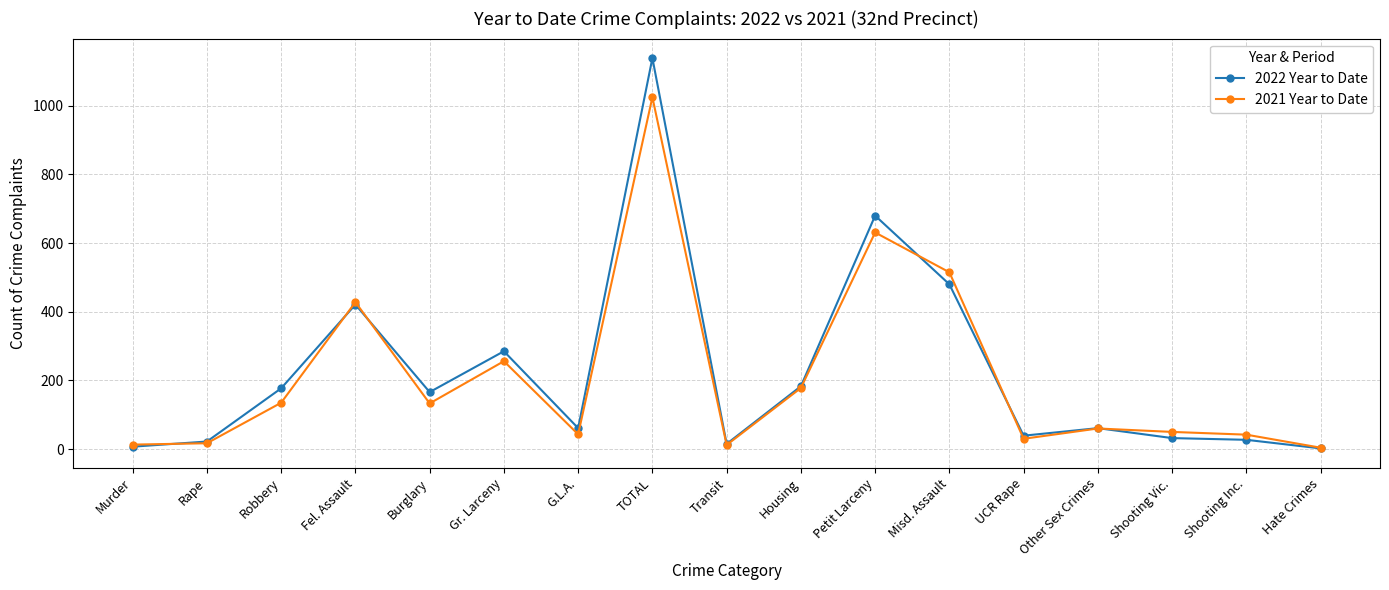

Rank the series by their maximum value, from highest to lowest.

2022 Year to Date, 2021 Year to Date